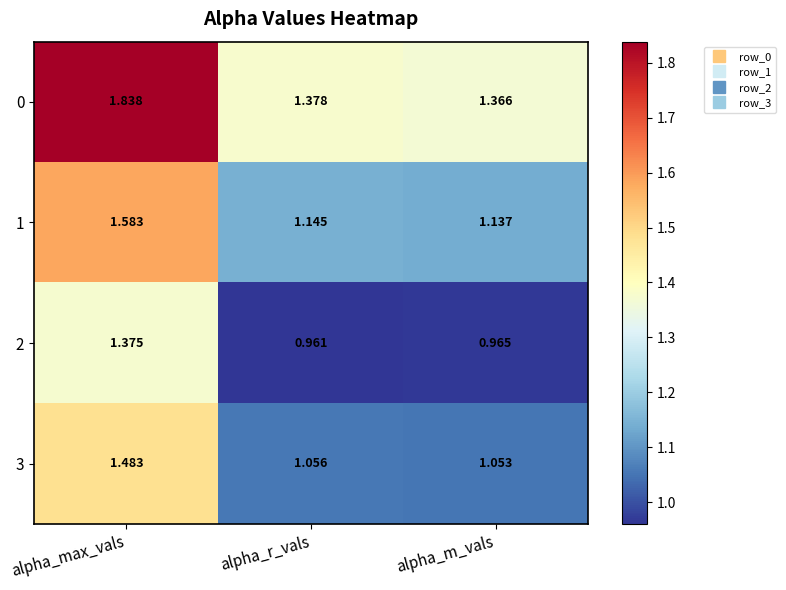

At which category is the sum across all series the highest?

alpha_max_vals